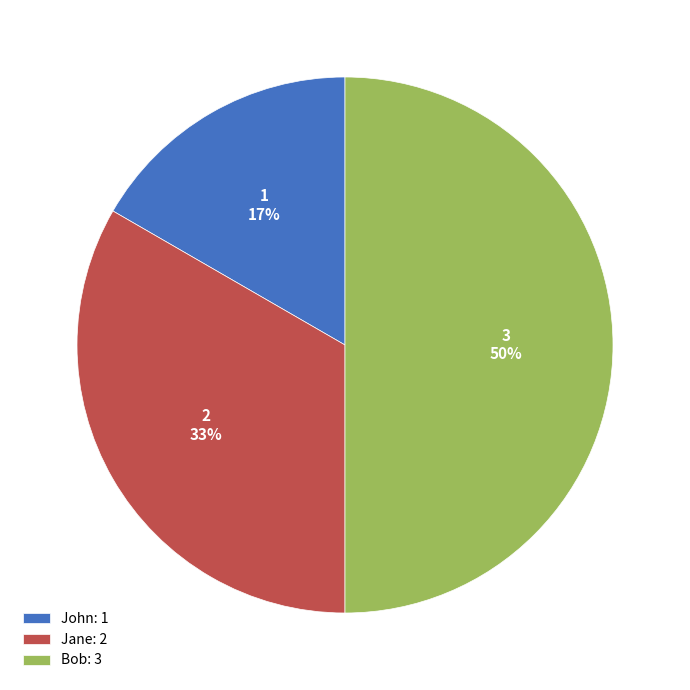

Approximately how many times larger is the value at John: 1 compared to Jane: 2?

0.5